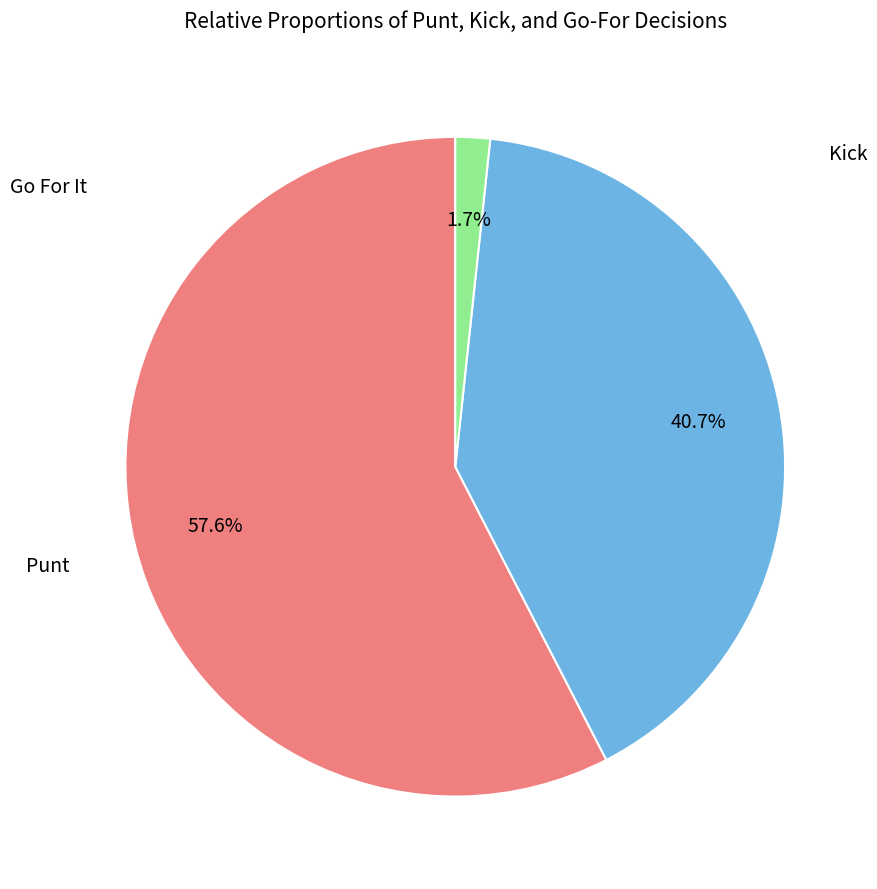

Does any single category account for the majority?

Yes